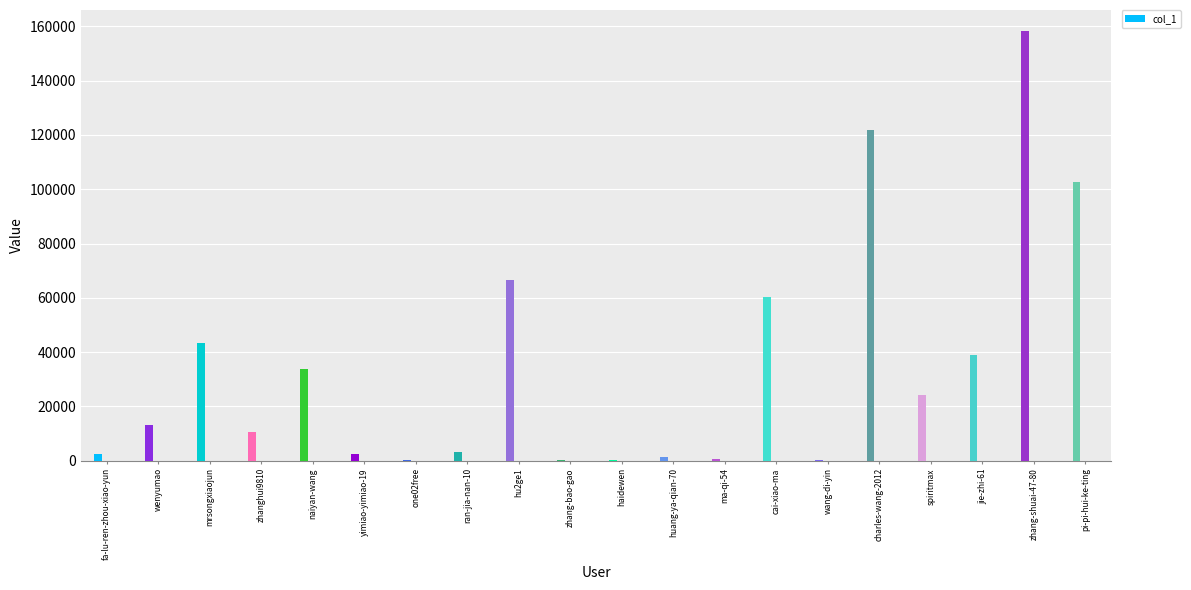

True or false: the data shows 24062 at spiritmax.

True